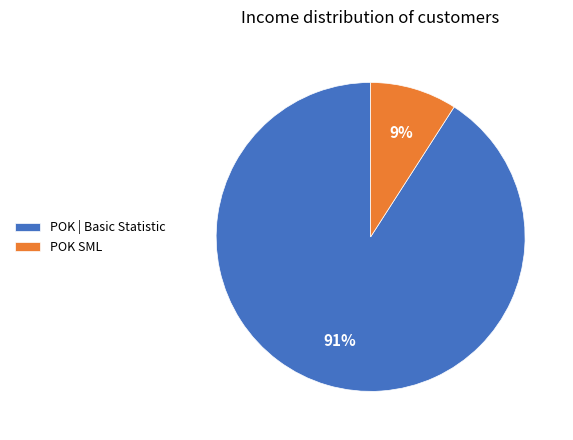

Between POK | Basic Statistic and POK SML, which is larger?

POK | Basic Statistic